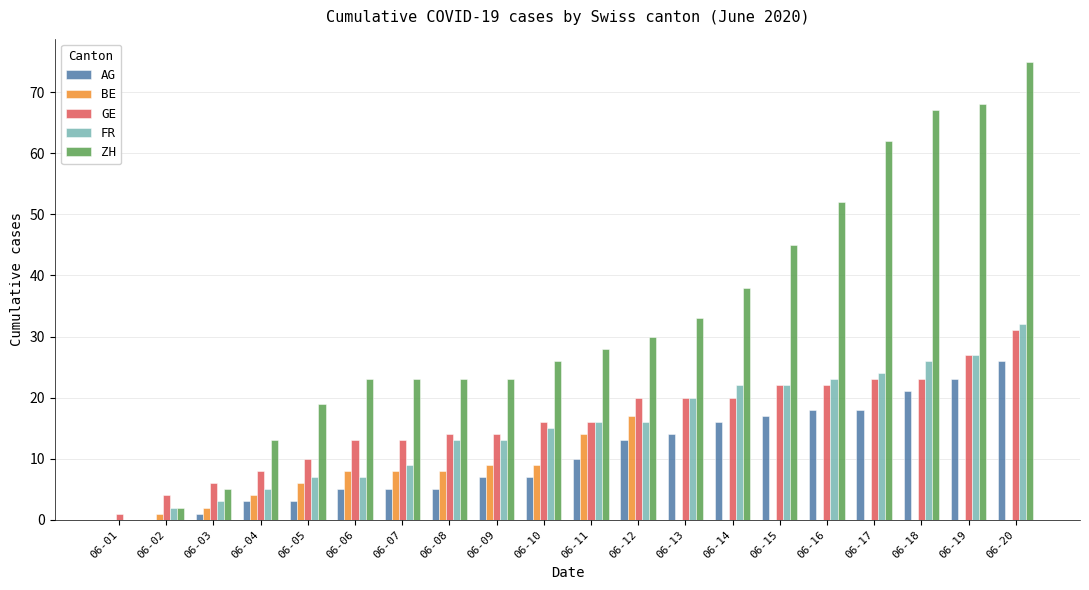

Which series has the largest total across all categories?

ZH